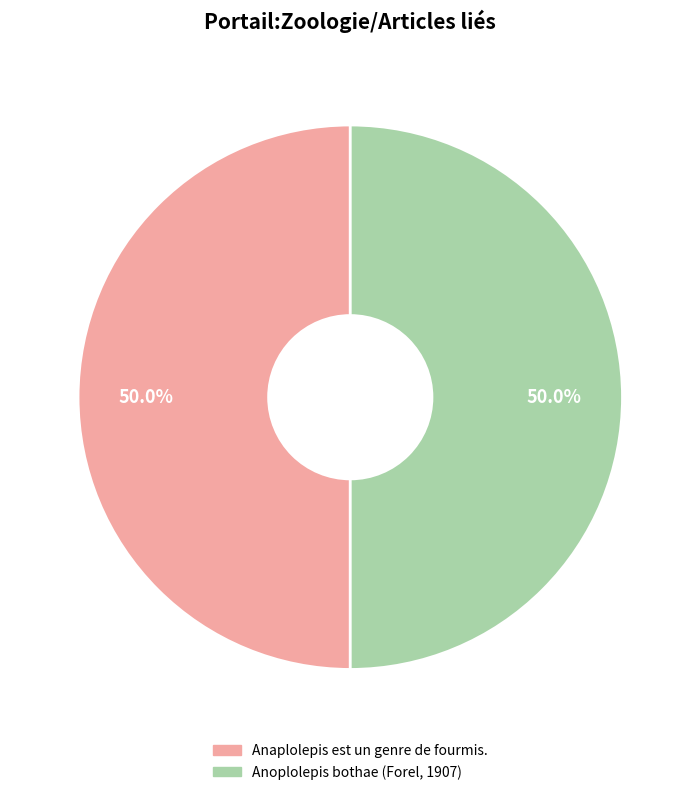

Approximately how many times larger is the value at Anoplolepis bothae (Forel, 1907) compared to Anaplolepis est un genre de fourmis.?

1.0